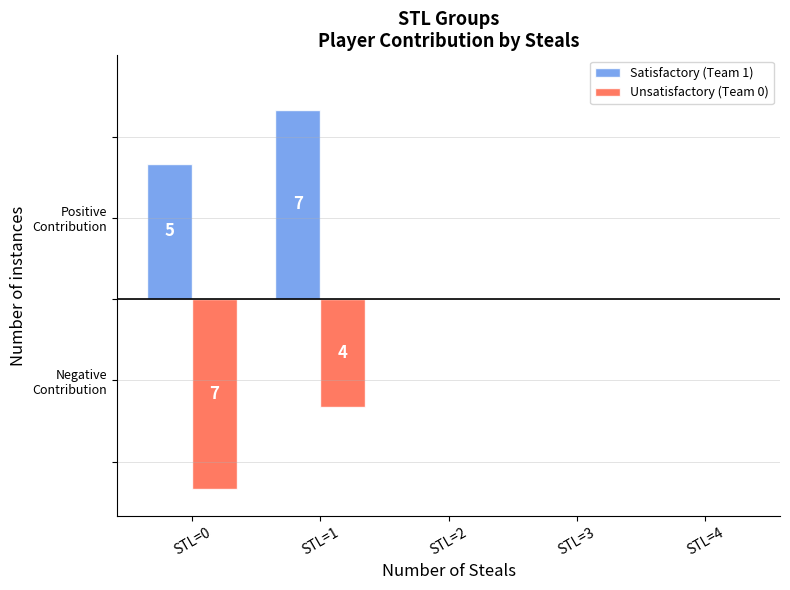

At which category is the sum across all series the highest?

STL=1